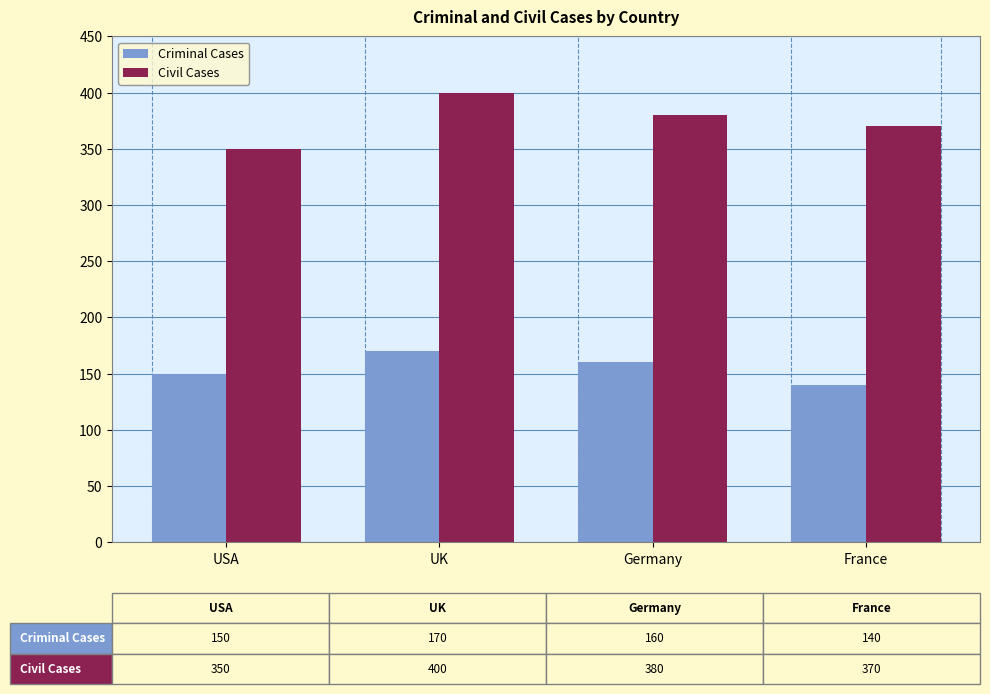

Reading left to right, transcribe all the data shown in this chart.

Criminal Cases: USA=150	UK=170	Germany=160	France=140
Civil Cases: USA=350	UK=400	Germany=380	France=370